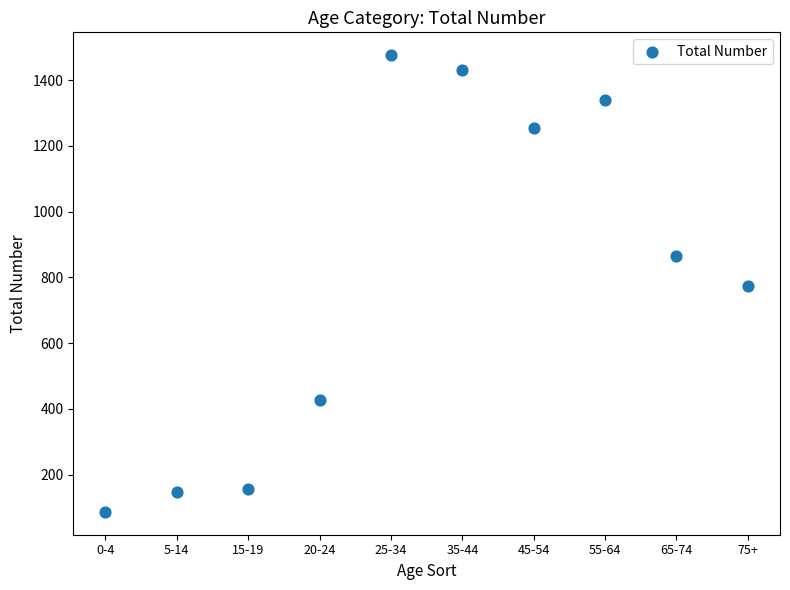

What is the range of Y values (max minus min)?

1389